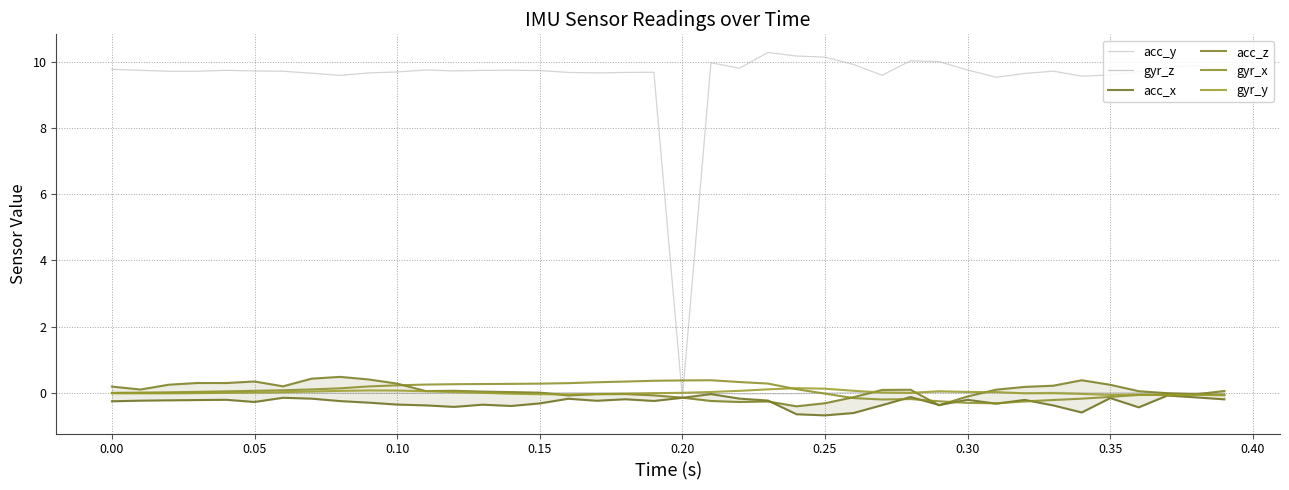

True or false: gyr_z has a value of -0.0 at 0.40.

True